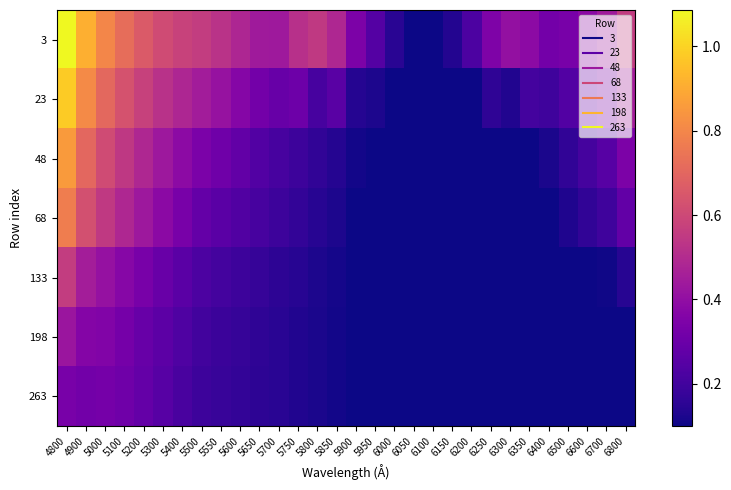

What is the total value across all series at 6250?

1.0